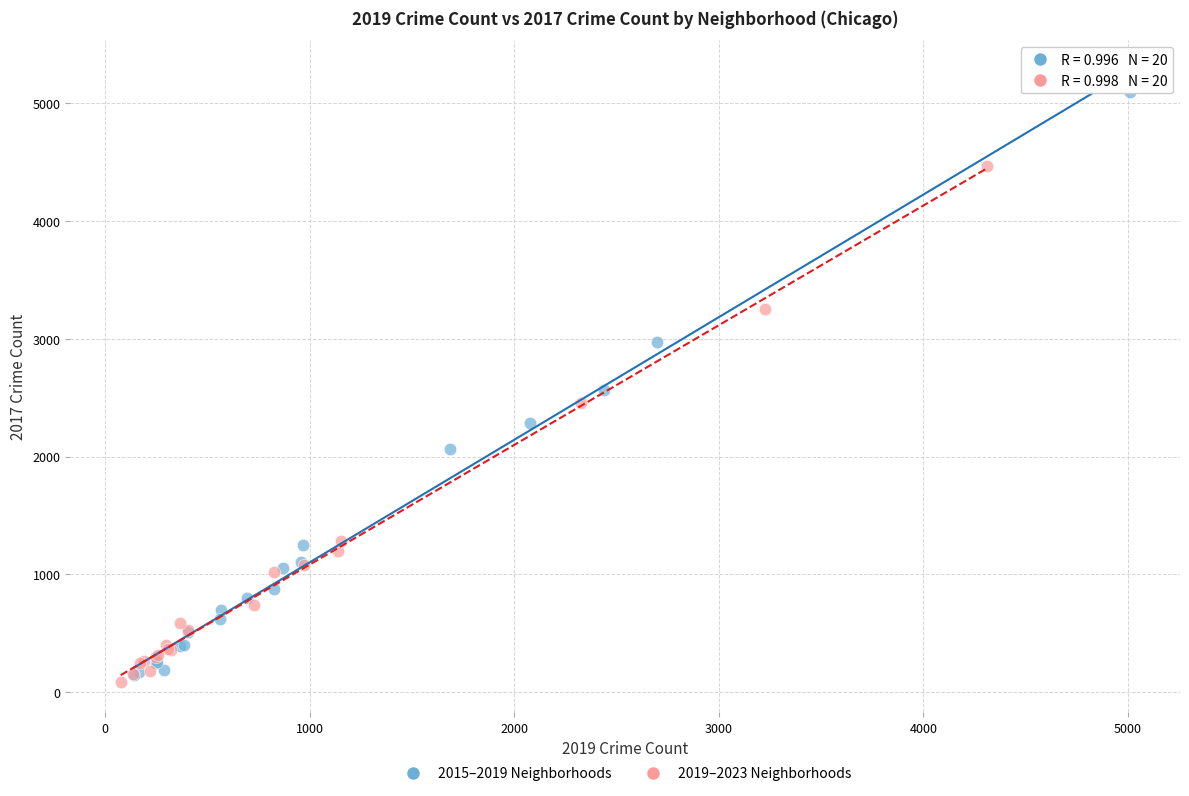

Which series has the largest Y range (max minus min)?

2015–2019 Neighborhoods